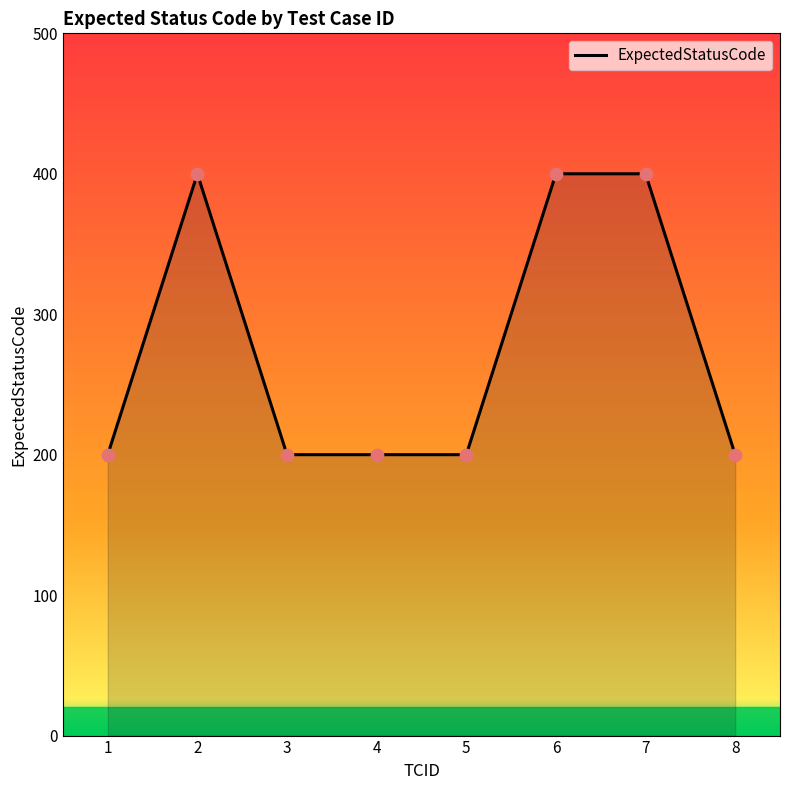

Approximately how many times larger is the value at 4 compared to 5?

1.0